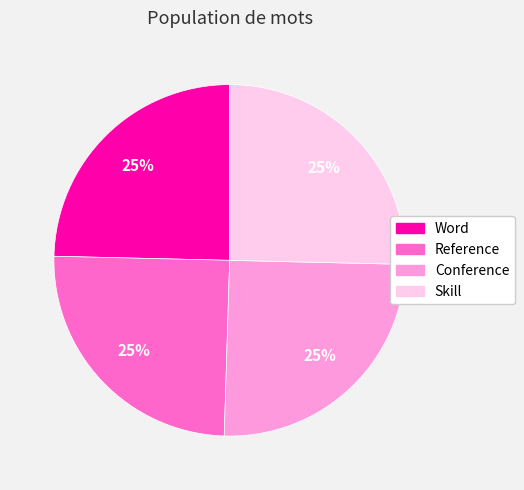

To the nearest percent, what is the average slice percentage?

25%